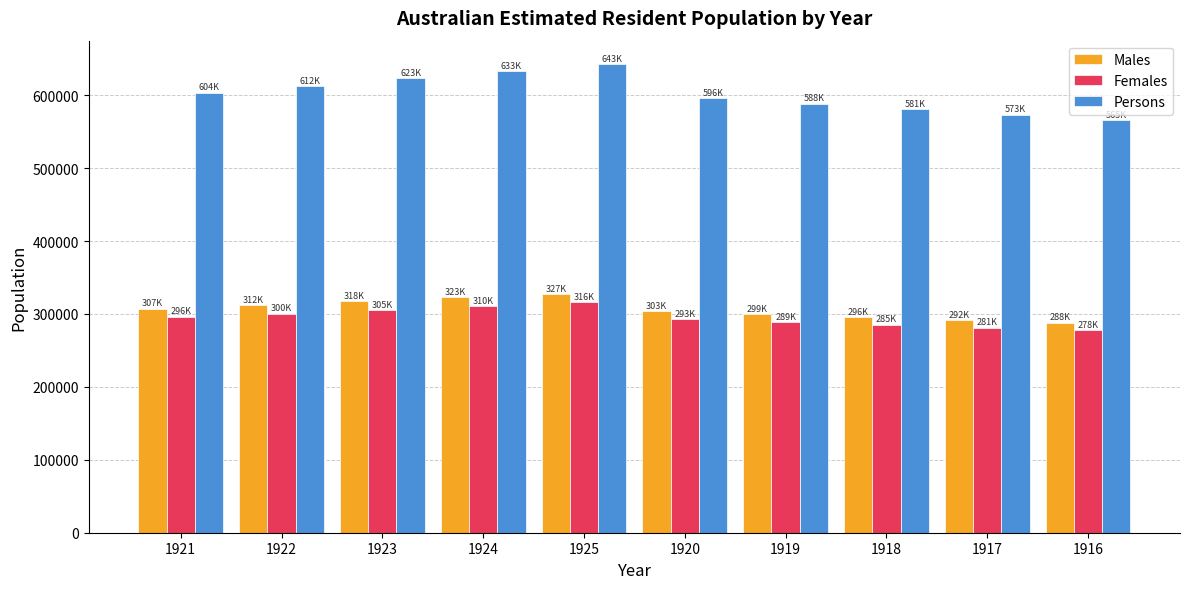

Is it true that Females equals 507912 at 1925?

False